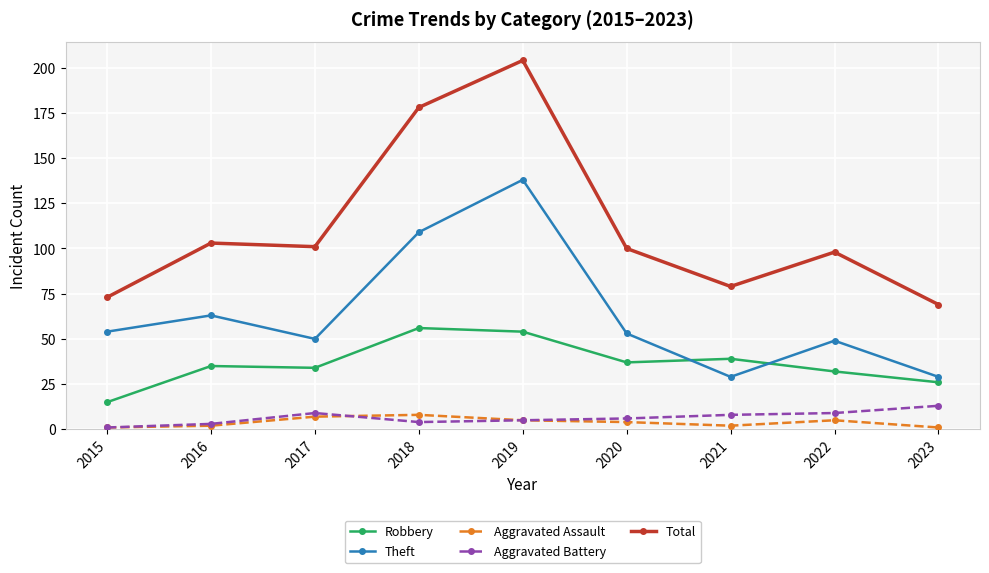

Is the value of Robbery at 2021 greater than the value of Aggravated Assault at 2021?

Yes